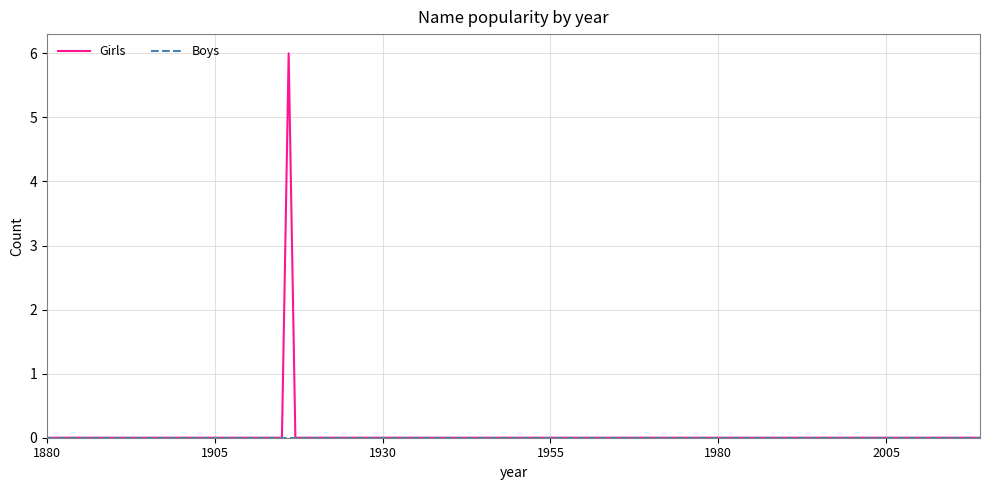

What is the maximum value for Girls?

6